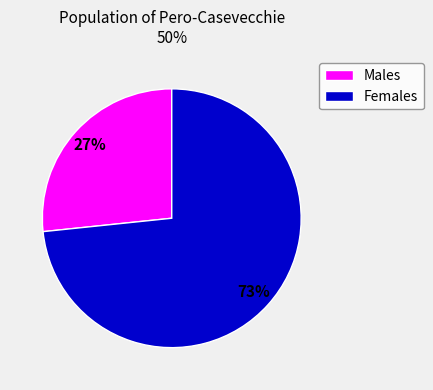

Which slice is the smallest?

Males